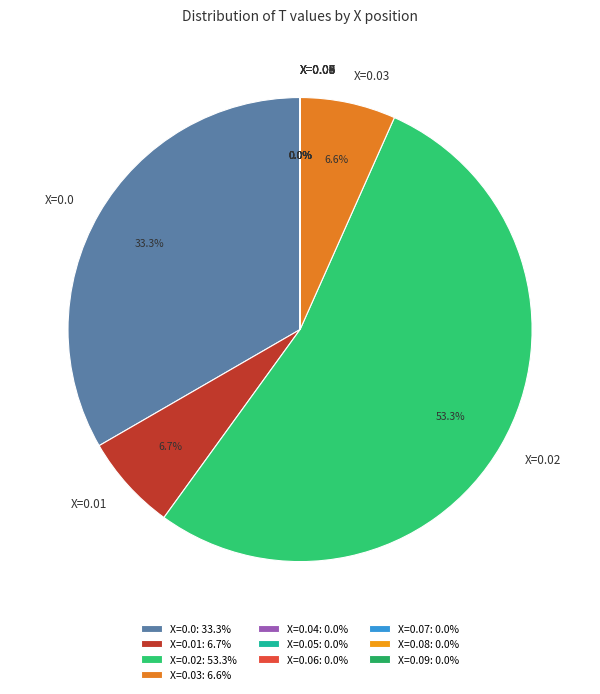

Does X=0.02 account for over 50% of the chart?

Yes